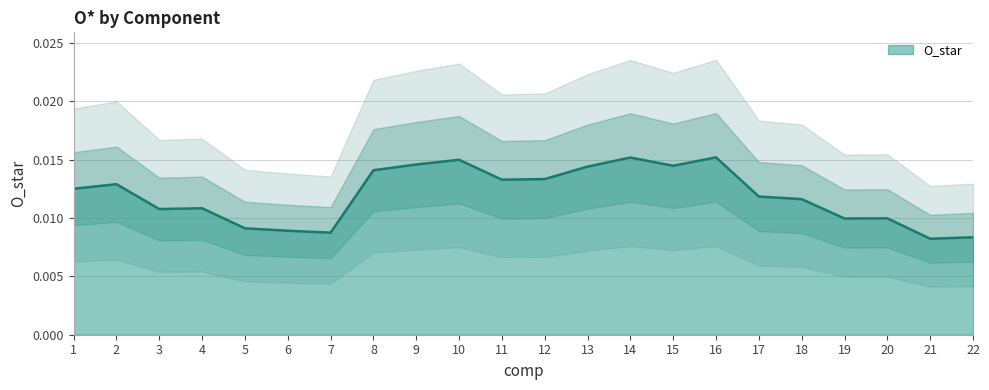

The value at 5 is 0.0. True or false?

True